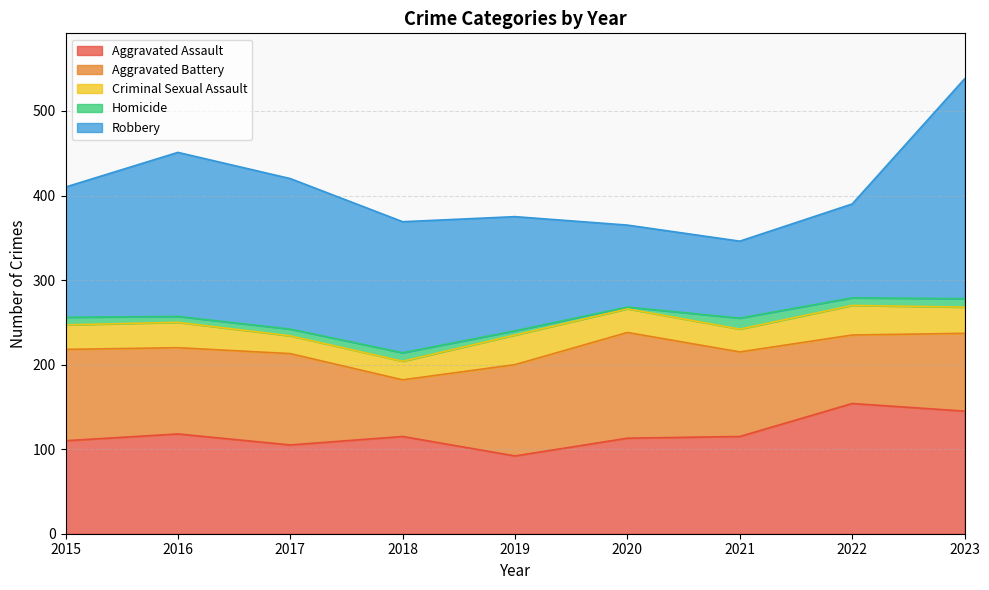

What is the difference between the Criminal Sexual Assault values at 2017 and 2018?

1